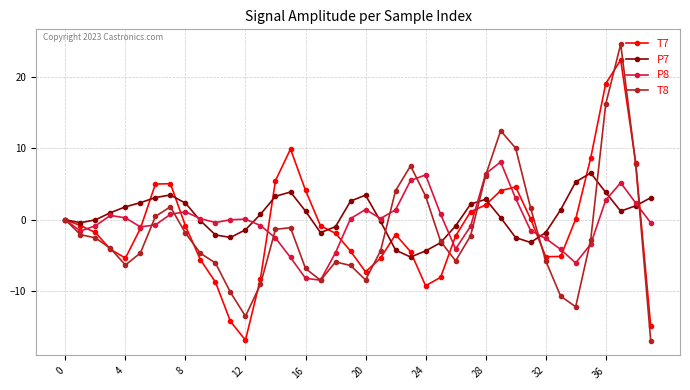

Which series has the largest range (max minus min)?

T8